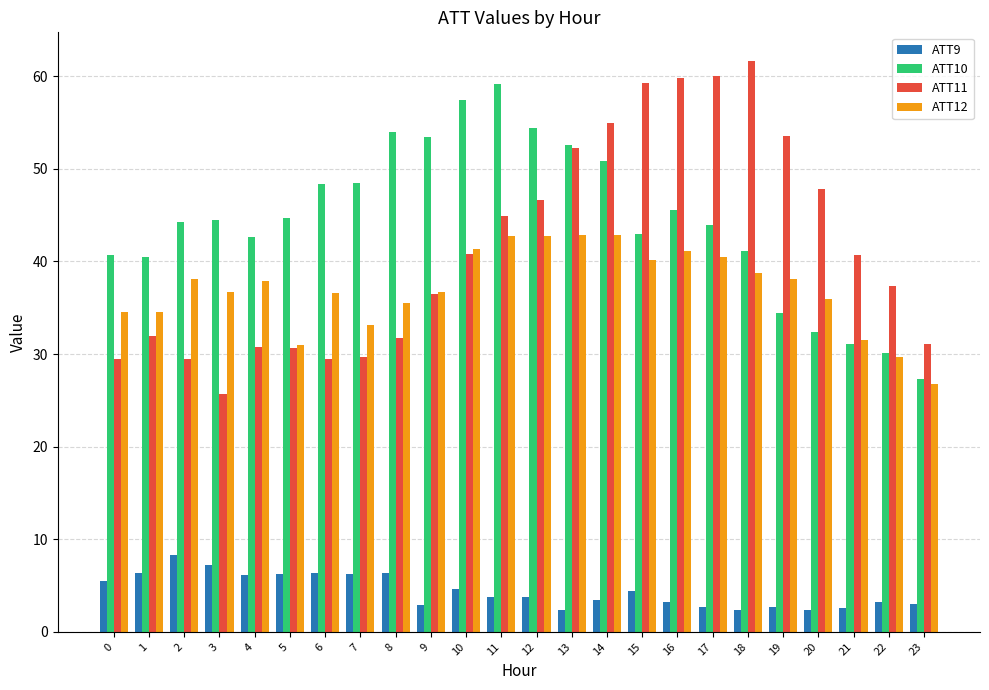

True or false: ATT11 has a value of 16.1 at 9.

False